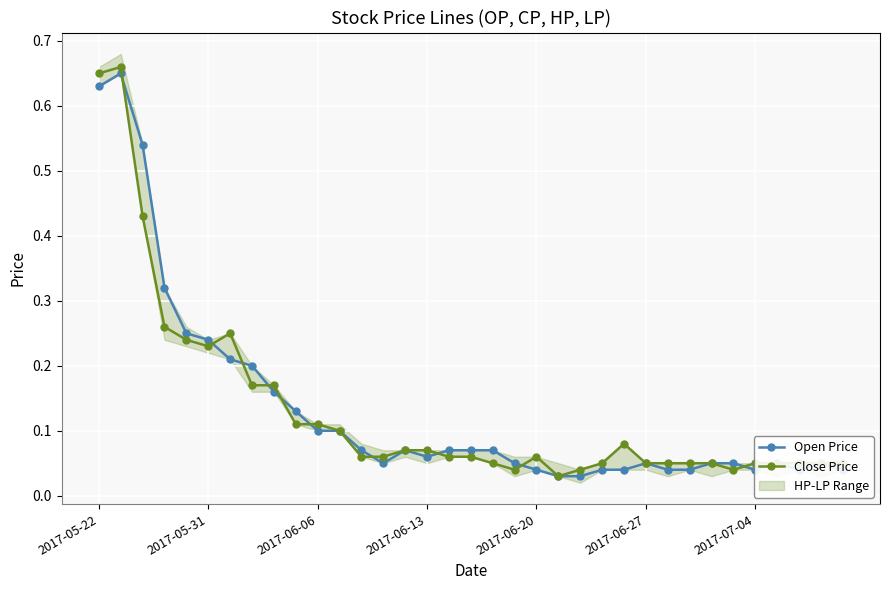

Rank the series at 27 from highest to lowest value.

Close Price, Open Price